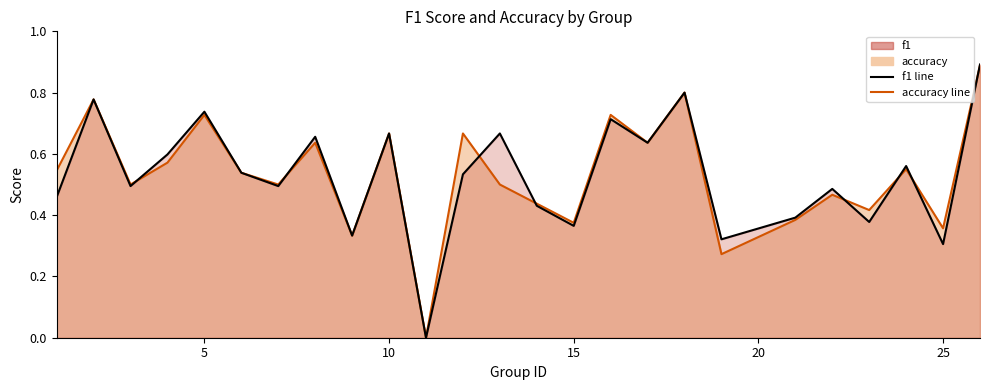

What is the sum of all f1 values?

13.2